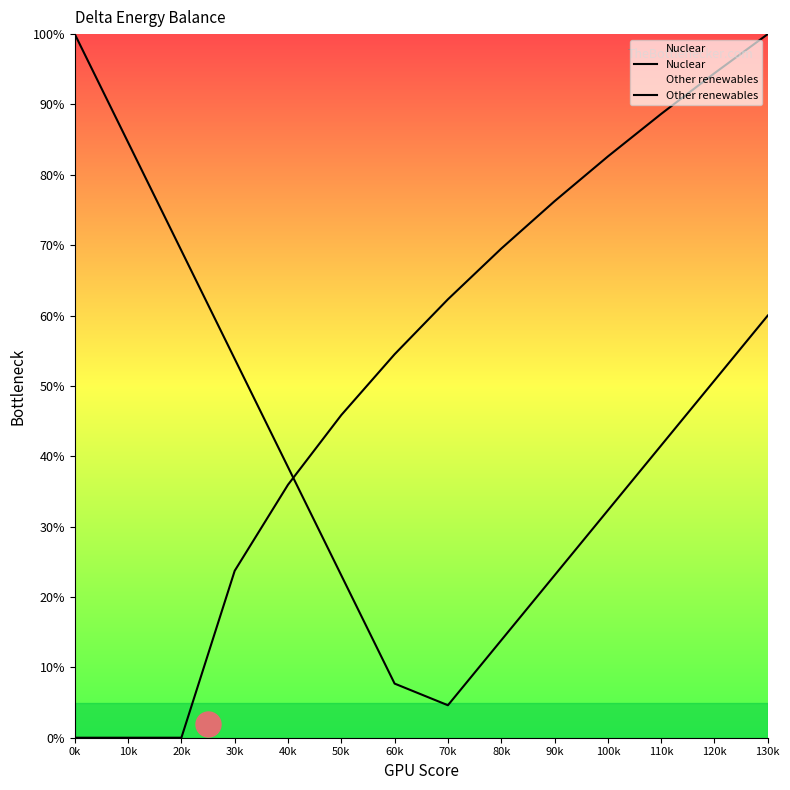

What is the label of the 3rd point from the right?

110k